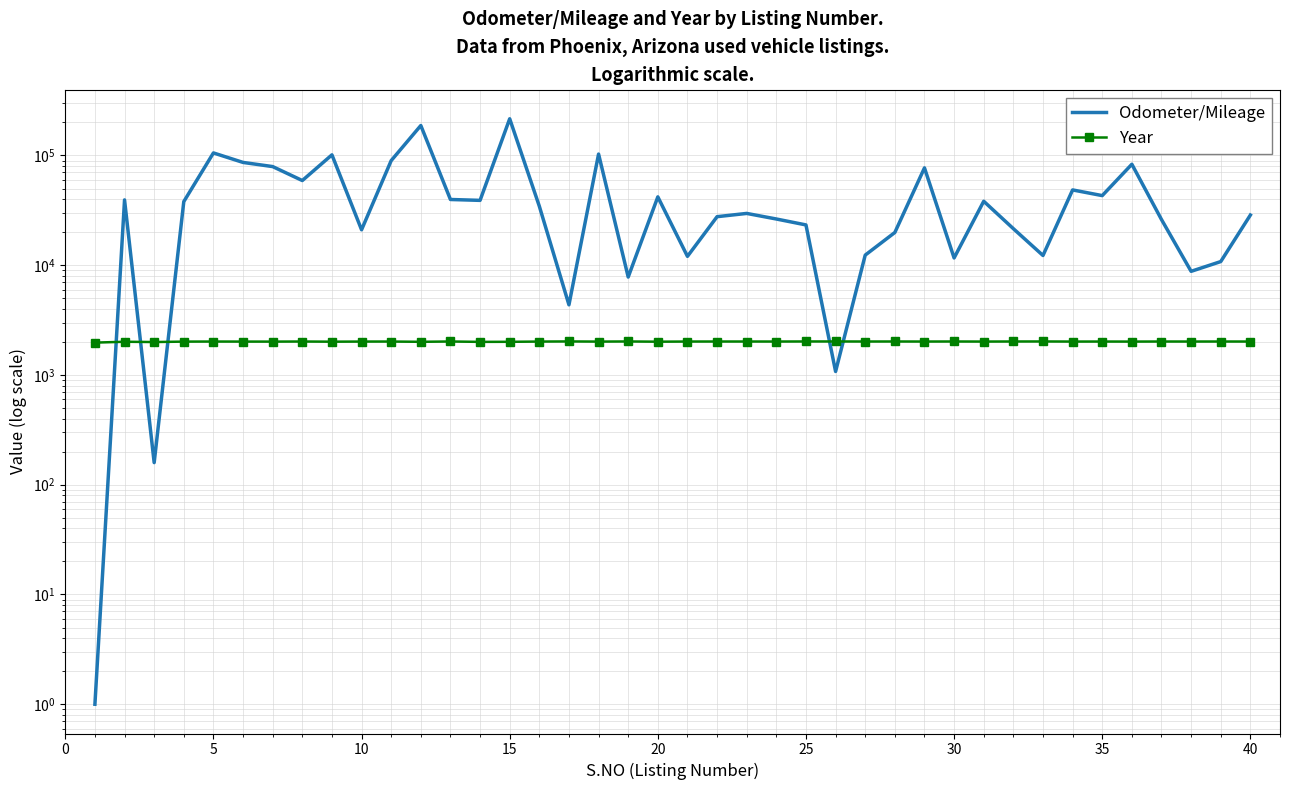

True or false: Odometer/Mileage has a value of 55673 at 10.

False